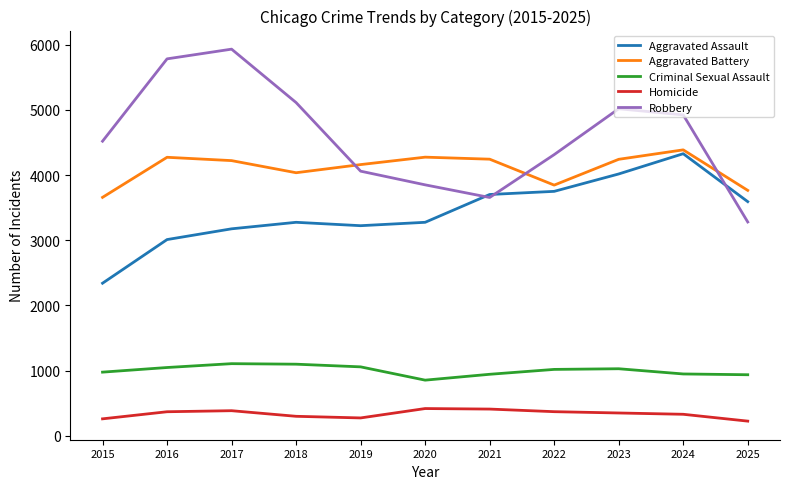

True or false: Criminal Sexual Assault and Robbery intersect in this chart.

False